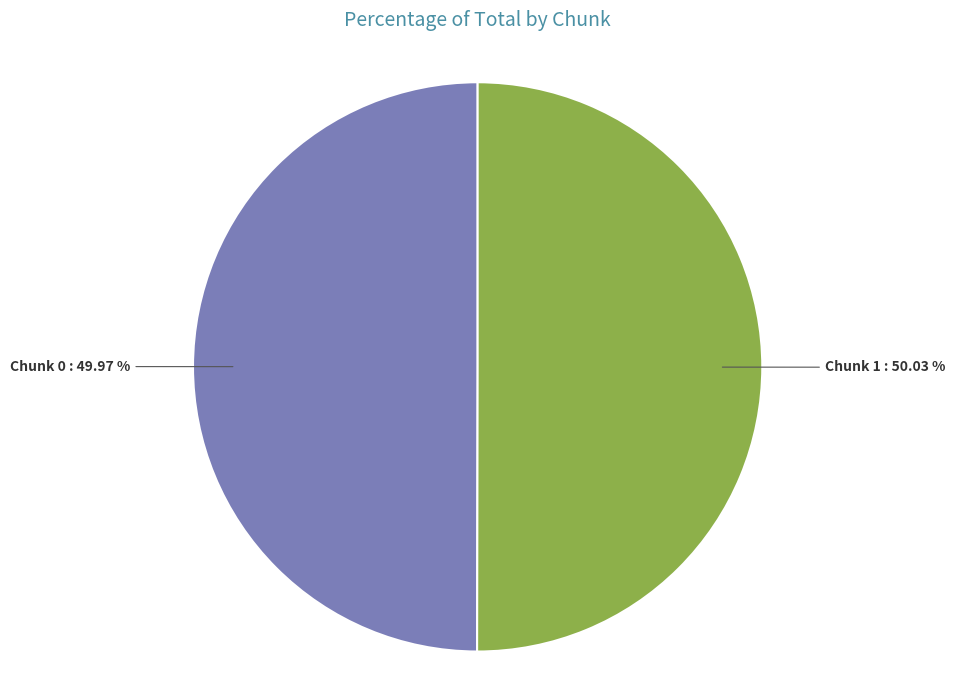

Does any single category account for the majority?

Yes